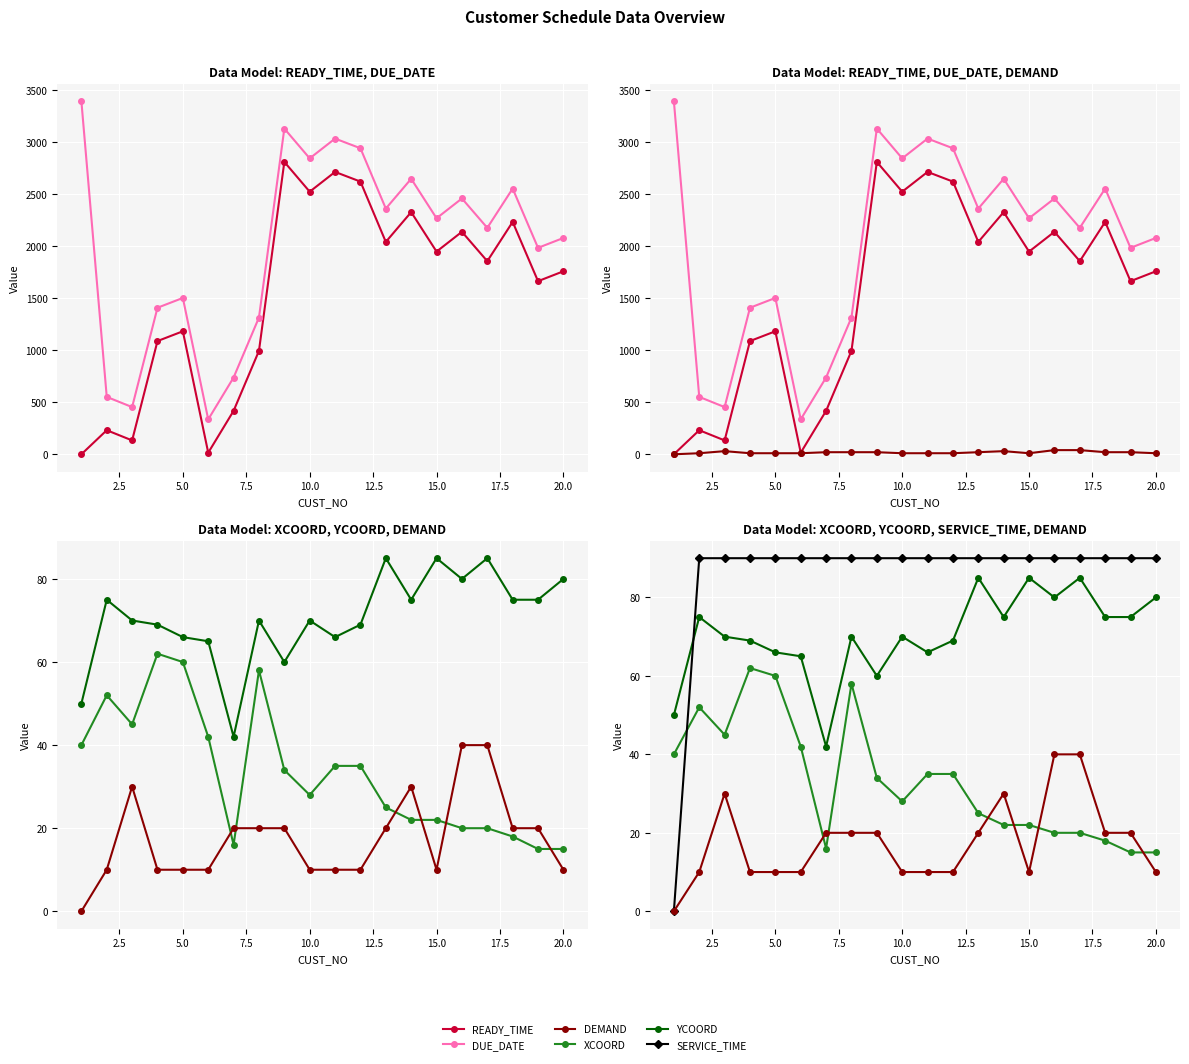

List the series in order of their peak value, lowest first.

DEMAND, XCOORD, YCOORD, SERVICE_TIME, READY_TIME, DUE_DATE